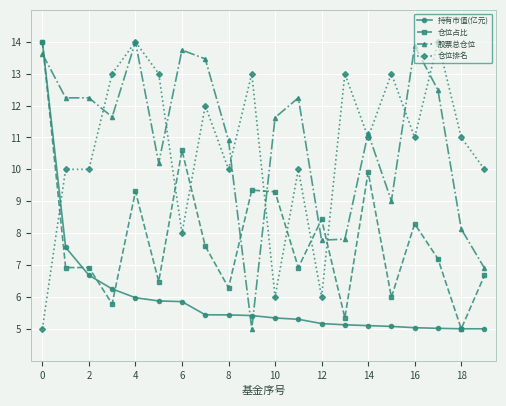

How many data points does each series have?

20